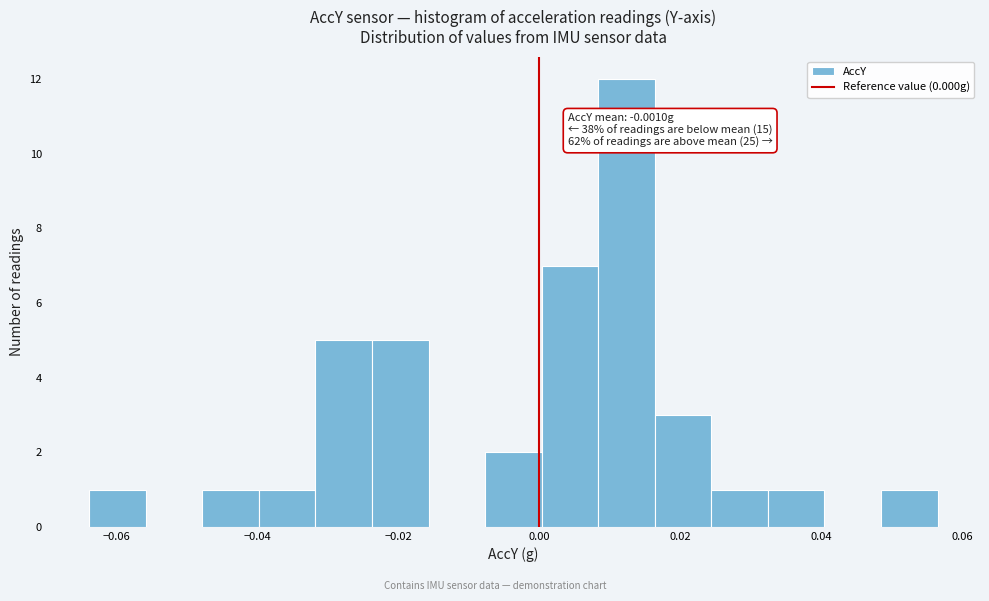

Which range on the x-axis has the tallest bar?

0.008 to 0.016